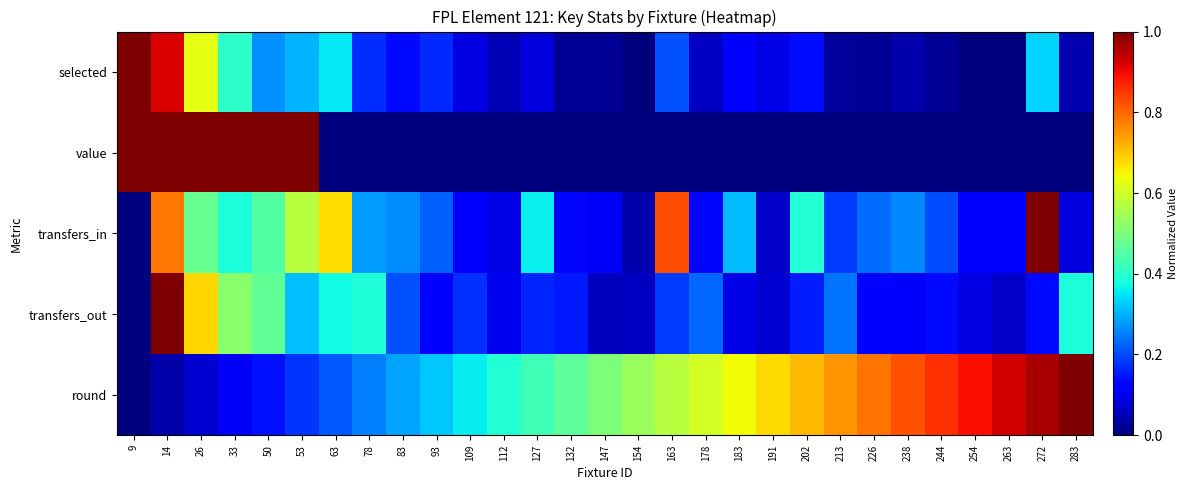

What is the total value across all series at 283?

1.5